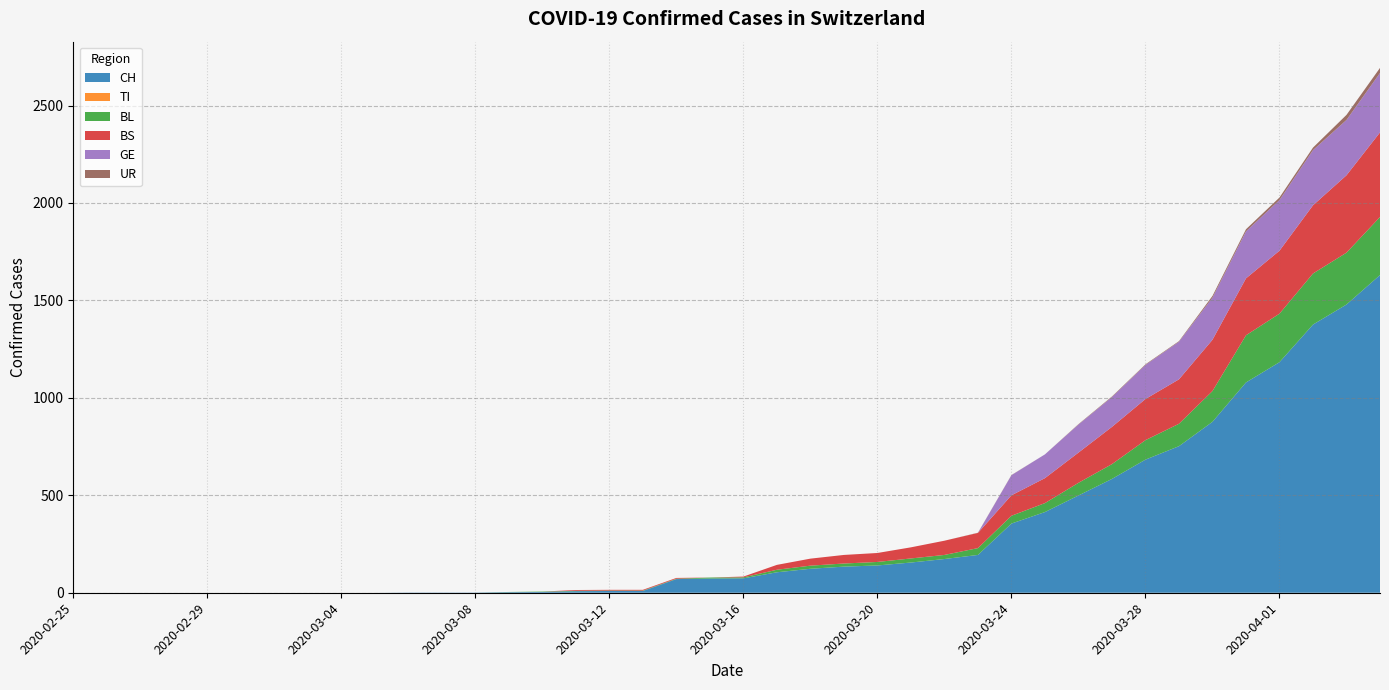

Reading left to right, transcribe all the data shown in this chart.

CH: 2020-02-25=0	2020-02-26=0	2020-02-27=0	2020-02-28=0	2020-02-29=0	2020-03-01=0	2020-03-02=0	2020-03-03=0	2020-03-04=0	2020-03-05=0	2020-03-06=1	2020-03-07=1	2020-03-08=1	2020-03-09=3	2020-03-10=4	2020-03-11=8	2020-03-12=9	2020-03-13=9	2020-03-14=70	2020-03-15=73	2020-03-16=74	2020-03-17=105	2020-03-18=123	2020-03-19=134	2020-03-20=140	2020-03-21=155	2020-03-22=173	2020-03-23=194	2020-03-24=355	2020-03-25=414	2020-03-26=499	2020-03-27=584	2020-03-28=683	2020-03-29=752	2020-03-30=877	2020-03-31=1079	2020-04-01=1183	2020-04-02=1376	2020-04-03=1479	2020-04-04=1630
TI: 2020-02-25=0	2020-02-26=0	2020-02-27=0	2020-02-28=0	2020-02-29=0	2020-03-01=0	2020-03-02=0	2020-03-03=0	2020-03-04=0	2020-03-05=0	2020-03-06=0	2020-03-07=0	2020-03-08=0	2020-03-09=0	2020-03-10=0	2020-03-11=0	2020-03-12=0	2020-03-13=0	2020-03-14=0	2020-03-15=0	2020-03-16=0	2020-03-17=0	2020-03-18=0	2020-03-19=0	2020-03-20=0	2020-03-21=0	2020-03-22=0	2020-03-23=0	2020-03-24=0	2020-03-25=0	2020-03-26=0	2020-03-27=0	2020-03-28=0	2020-03-29=0	2020-03-30=0	2020-03-31=0	2020-04-01=0	2020-04-02=0	2020-04-03=0	2020-04-04=0
BL: 2020-02-25=0	2020-02-26=0	2020-02-27=0	2020-02-28=0	2020-02-29=0	2020-03-01=0	2020-03-02=0	2020-03-03=0	2020-03-04=0	2020-03-05=0	2020-03-06=0	2020-03-07=0	2020-03-08=0	2020-03-09=1	2020-03-10=2	2020-03-11=2	2020-03-12=2	2020-03-13=2	2020-03-14=2	2020-03-15=5	2020-03-16=5	2020-03-17=13	2020-03-18=16	2020-03-19=16	2020-03-20=18	2020-03-21=21	2020-03-22=21	2020-03-23=35	2020-03-24=40	2020-03-25=46	2020-03-26=65	2020-03-27=76	2020-03-28=100	2020-03-29=115	2020-03-30=158	2020-03-31=242	2020-04-01=249	2020-04-02=262	2020-04-03=266	2020-04-04=298
BS: 2020-02-25=0	2020-02-26=0	2020-02-27=0	2020-02-28=0	2020-02-29=0	2020-03-01=0	2020-03-02=0	2020-03-03=0	2020-03-04=0	2020-03-05=0	2020-03-06=0	2020-03-07=0	2020-03-08=0	2020-03-09=0	2020-03-10=0	2020-03-11=4	2020-03-12=4	2020-03-13=4	2020-03-14=4	2020-03-15=0	2020-03-16=4	2020-03-17=25	2020-03-18=36	2020-03-19=44	2020-03-20=46	2020-03-21=57	2020-03-22=73	2020-03-23=78	2020-03-24=105	2020-03-25=128	2020-03-26=155	2020-03-27=191	2020-03-28=211	2020-03-29=228	2020-03-30=263	2020-03-31=292	2020-04-01=323	2020-04-02=350	2020-04-03=397	2020-04-04=434
GE: 2020-02-25=0	2020-02-26=0	2020-02-27=0	2020-02-28=0	2020-02-29=0	2020-03-01=0	2020-03-02=0	2020-03-03=0	2020-03-04=0	2020-03-05=0	2020-03-06=0	2020-03-07=0	2020-03-08=0	2020-03-09=0	2020-03-10=0	2020-03-11=0	2020-03-12=0	2020-03-13=0	2020-03-14=0	2020-03-15=0	2020-03-16=0	2020-03-17=0	2020-03-18=0	2020-03-19=0	2020-03-20=0	2020-03-21=0	2020-03-22=0	2020-03-23=0	2020-03-24=103	2020-03-25=122	2020-03-26=144	2020-03-27=153	2020-03-28=175	2020-03-29=193	2020-03-30=216	2020-03-31=241	2020-04-01=260	2020-04-02=283	2020-04-03=284	2020-04-04=305
UR: 2020-02-25=0	2020-02-26=0	2020-02-27=0	2020-02-28=0	2020-02-29=0	2020-03-01=0	2020-03-02=0	2020-03-03=0	2020-03-04=0	2020-03-05=0	2020-03-06=0	2020-03-07=0	2020-03-08=0	2020-03-09=0	2020-03-10=0	2020-03-11=0	2020-03-12=0	2020-03-13=0	2020-03-14=0	2020-03-15=0	2020-03-16=0	2020-03-17=0	2020-03-18=0	2020-03-19=0	2020-03-20=0	2020-03-21=0	2020-03-22=0	2020-03-23=1	2020-03-24=1	2020-03-25=0	2020-03-26=2	2020-03-27=3	2020-03-28=3	2020-03-29=3	2020-03-30=9	2020-03-31=11	2020-04-01=13	2020-04-02=13	2020-04-03=26	2020-04-04=26